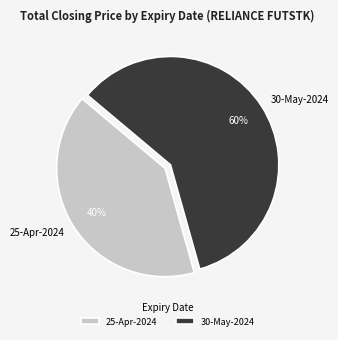

Rank the categories by value from lowest to highest.

25-Apr-2024, 30-May-2024